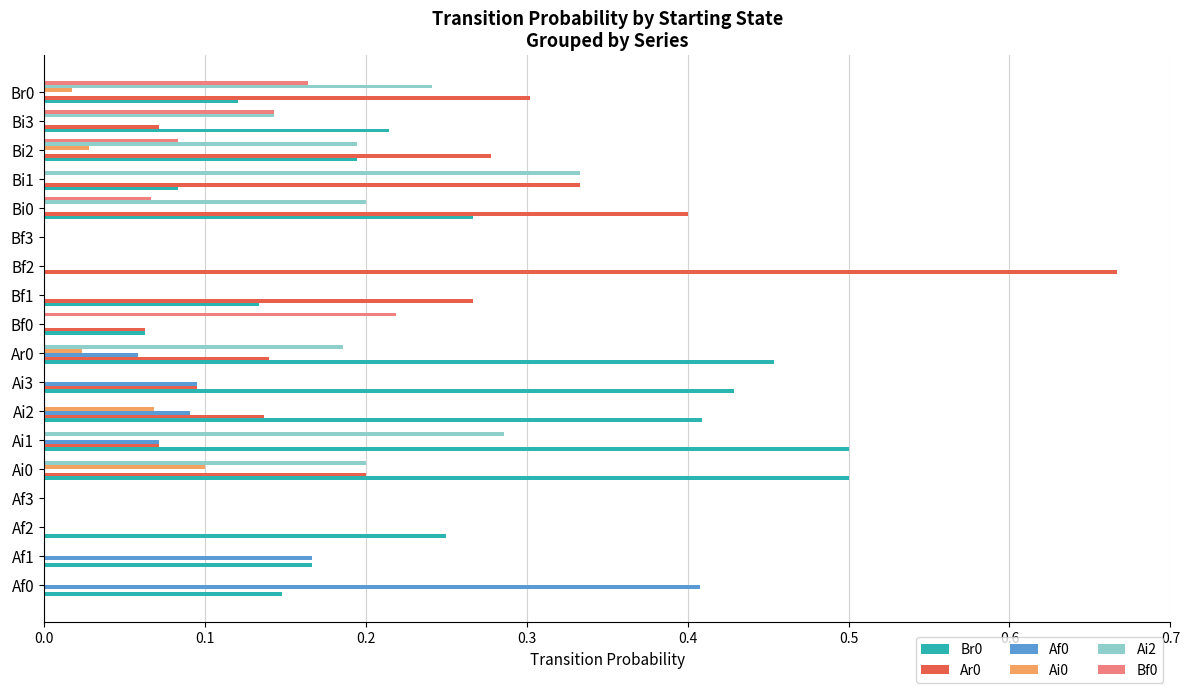

Is it true that Af0 equals 0.0 at Bi1?

True